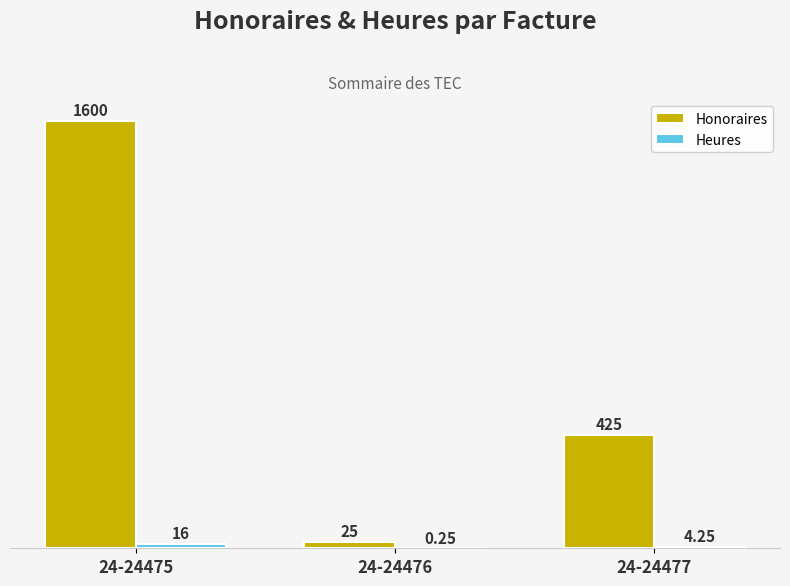

At which category is the sum across all series the highest?

24-24475